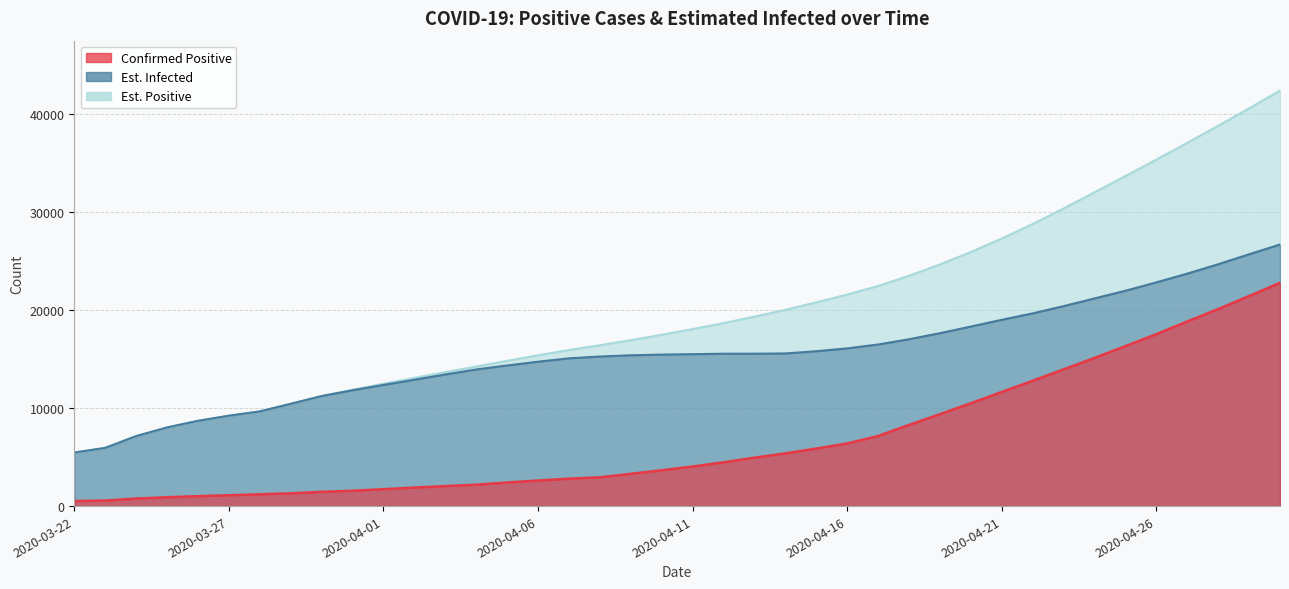

How many values in the Einfected series exceed 15482?

19